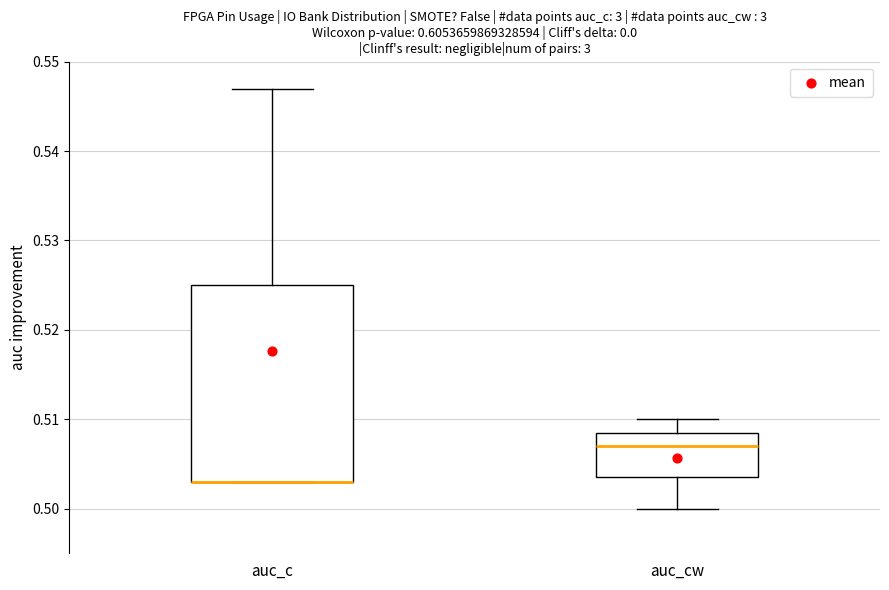

Reading left to right, read every box against the y-axis: the position of its median line, the range the box covers, and the ends of its whiskers. The values are not printed on the chart, so give them approximately, as read against the axis.

auc_c: median 0.503 (drawn on the box's lower edge), box 0.503 to 0.525, whiskers 0.503 to 0.547
auc_cw: median 0.507, box 0.504 to 0.509, whiskers 0.500 to 0.510